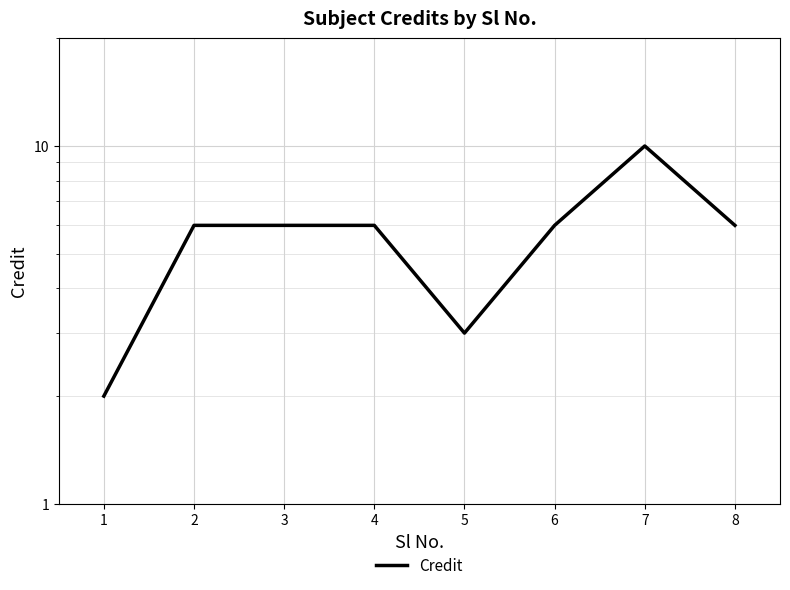

Which has a higher value, 3 or 4?

3